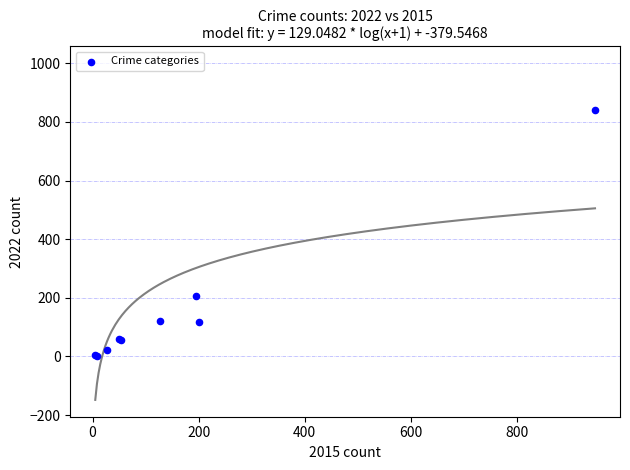

What Y value in the scatter plot is closest to 422?

206